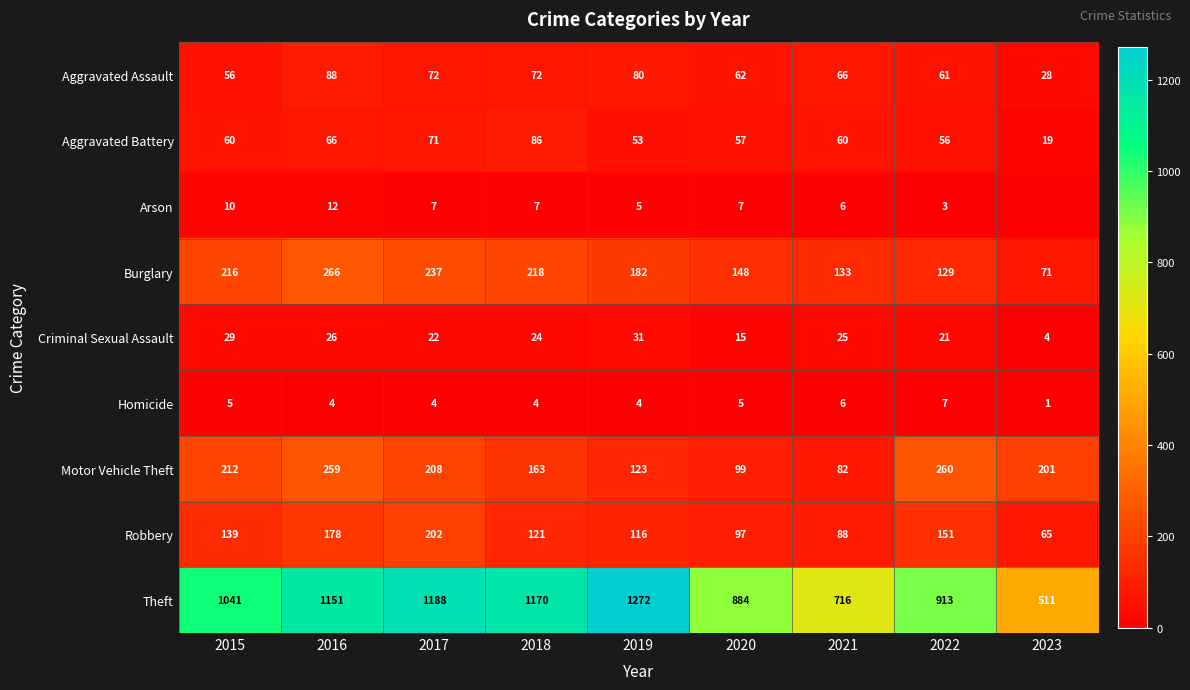

At 2015, list the series in order from largest to smallest.

Theft, Burglary, Motor Vehicle Theft, Robbery, Aggravated Battery, Aggravated Assault, Criminal Sexual Assault, Arson, Homicide